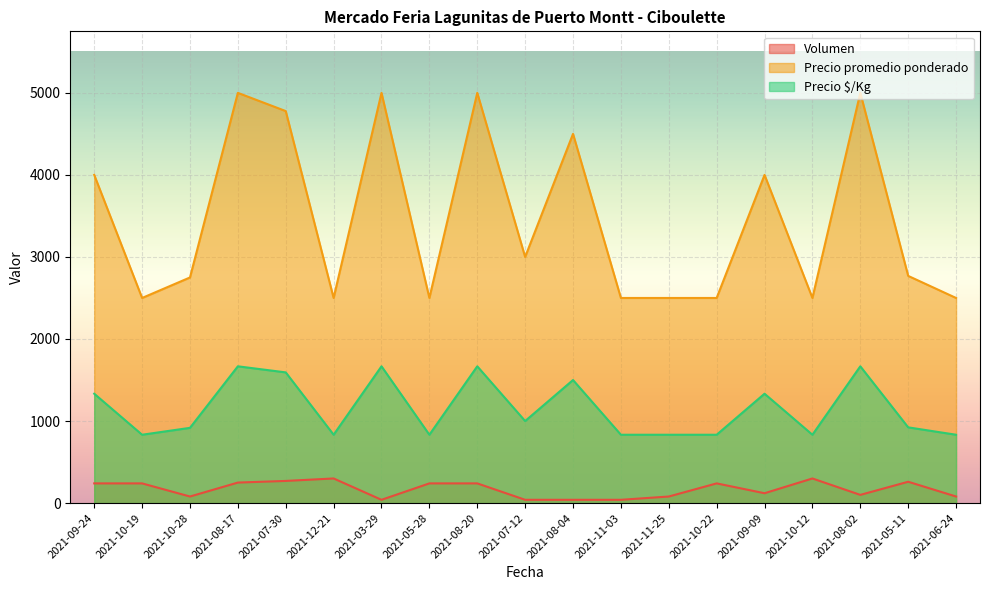

What is the label of the 17th point from the right?

2021-10-28